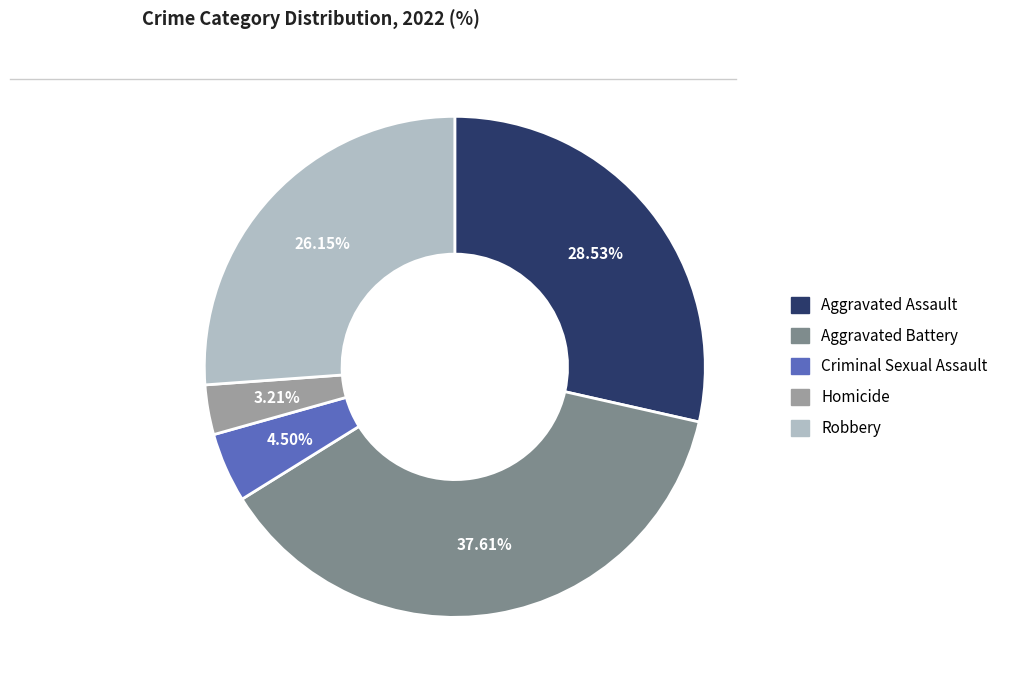

Which slice is the smallest?

Homicide